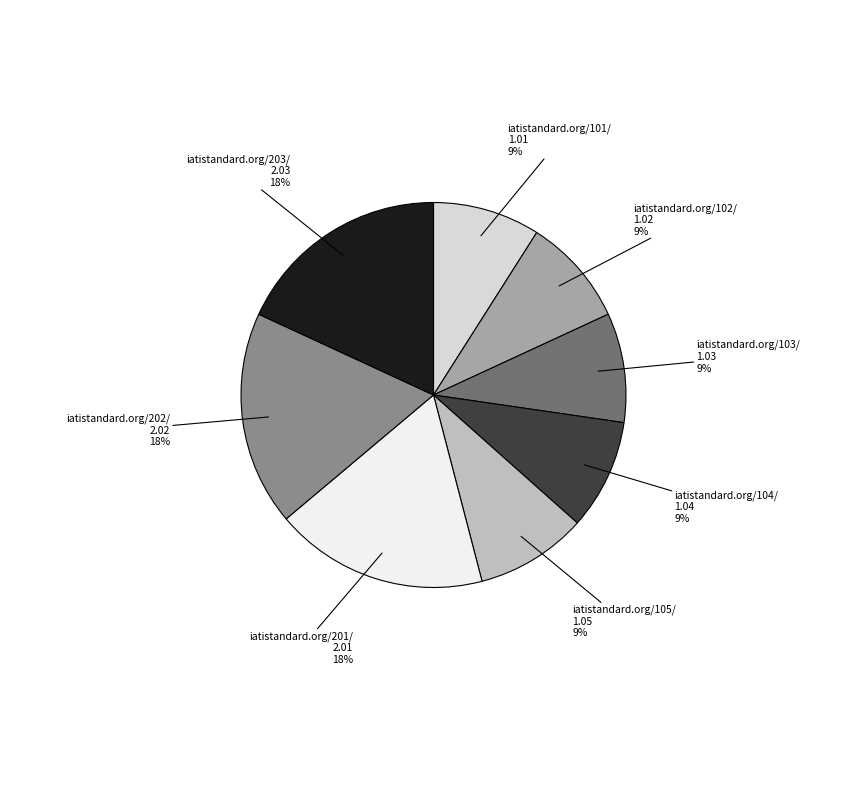

To the nearest percent, what is the combined percentage of iatistandard.org/103/ and iatistandard.org/104/?

18%